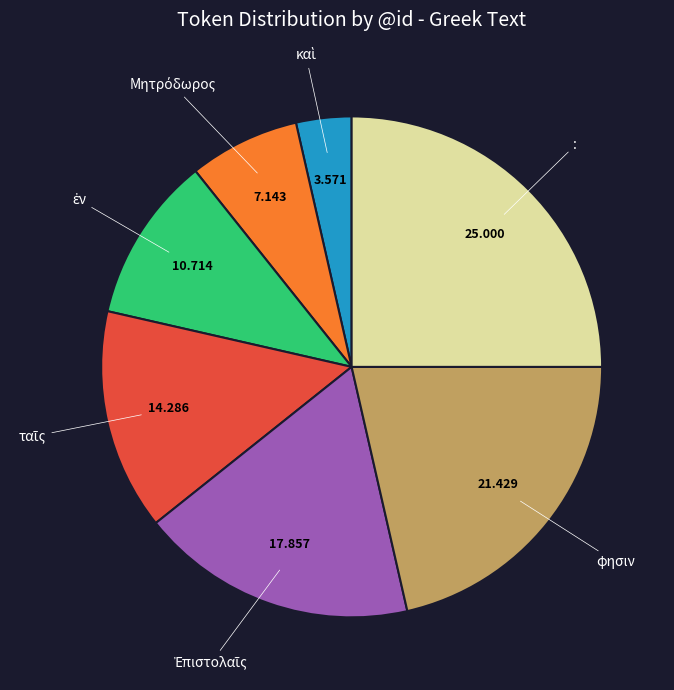

How many slices are in this pie chart?

7